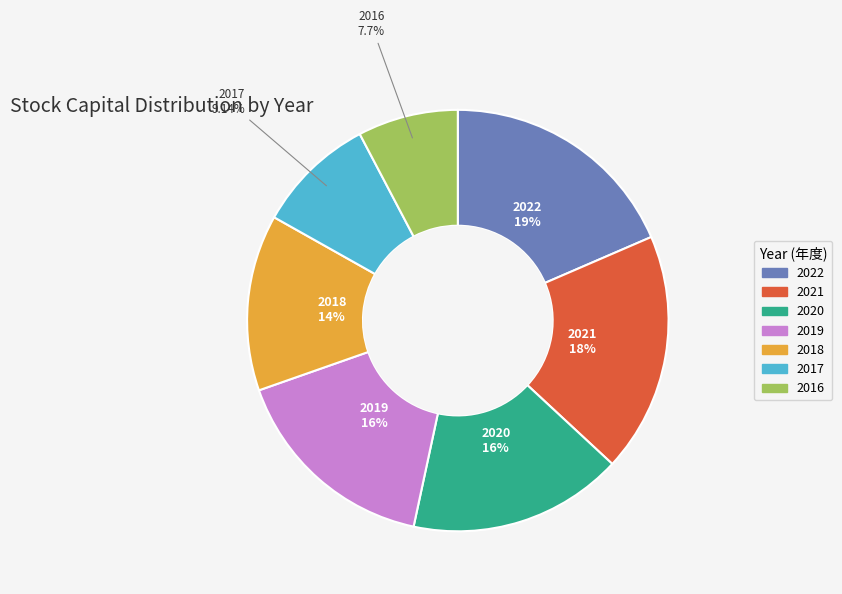

Count the number of slices in the pie.

7